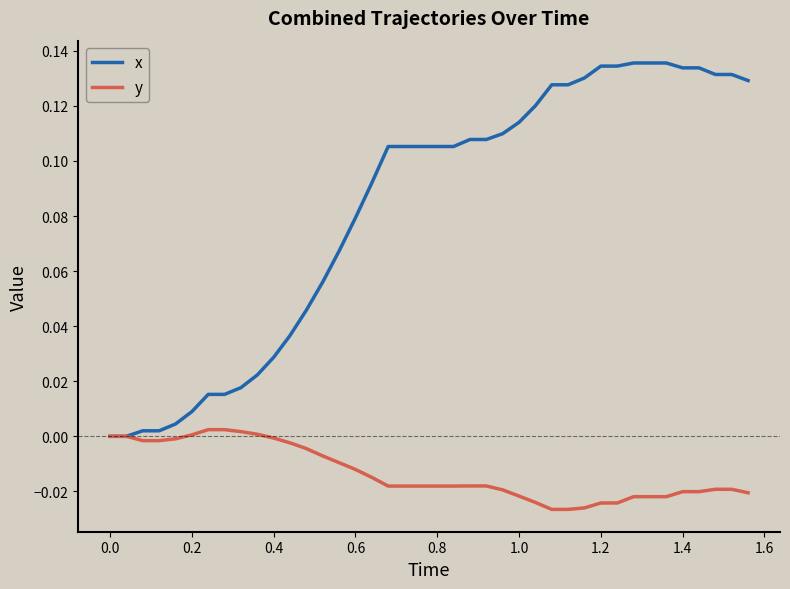

Rank the series by their average value, from lowest to highest.

y, x